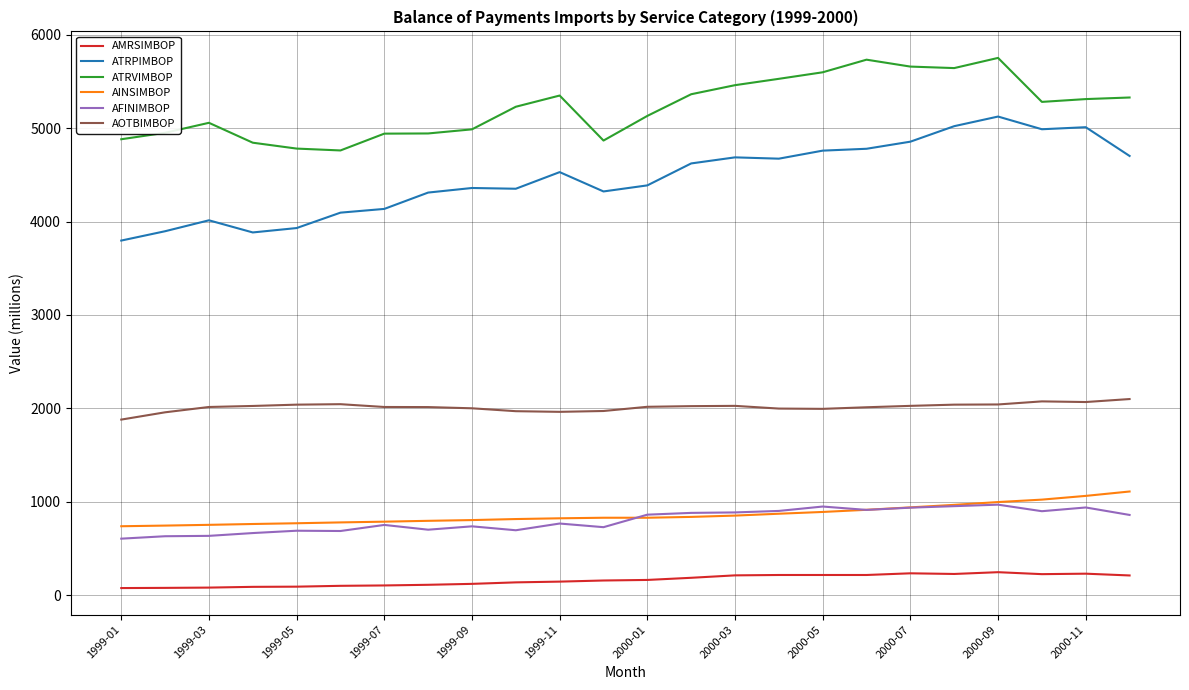

Which series has the largest range (max minus min)?

ATRPIMBOP